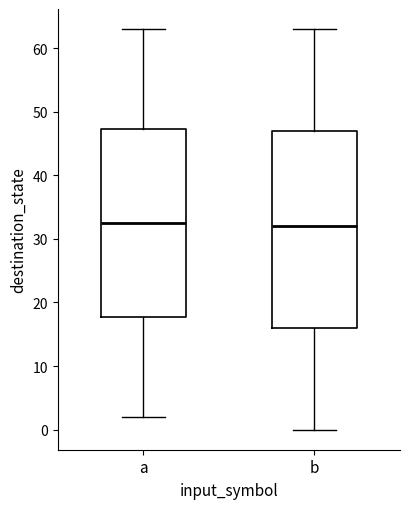

Reading left to right, read every box against the y-axis: the position of its median line, the range the box covers, and the ends of its whiskers. The values are not printed on the chart, so give them approximately, as read against the axis.

a: median 33, box 18 to 47, whiskers 2 to 63
b: median 32, box 16 to 47, whiskers 0 to 63